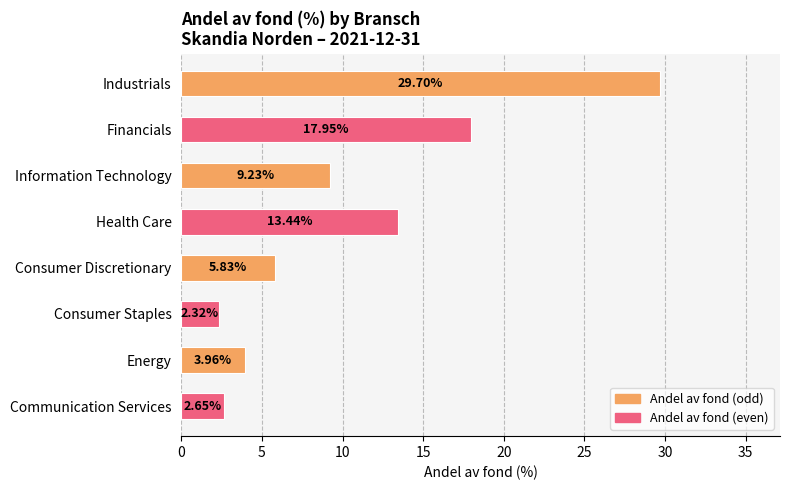

How many data points does each series have?

8